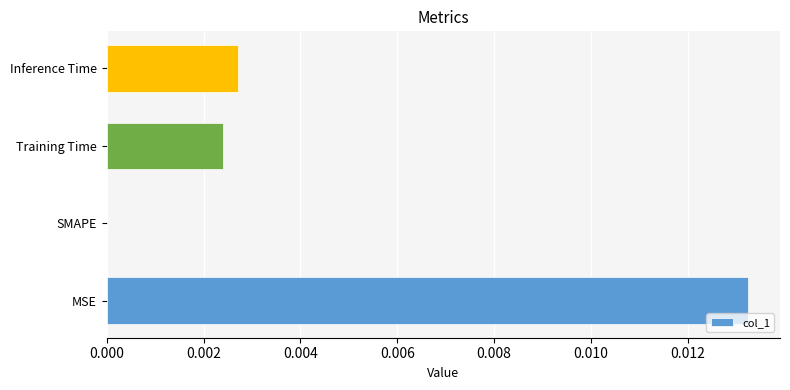

At which category does the chart reach its peak across all series?

MSE